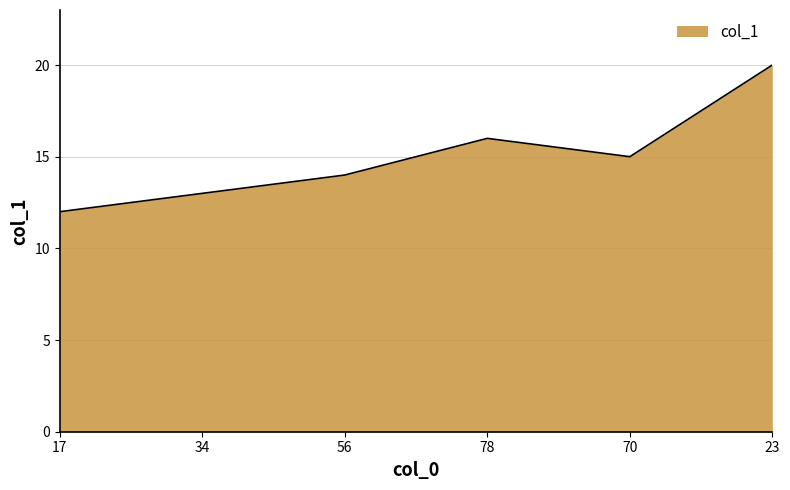

How many series are shown in this chart?

1